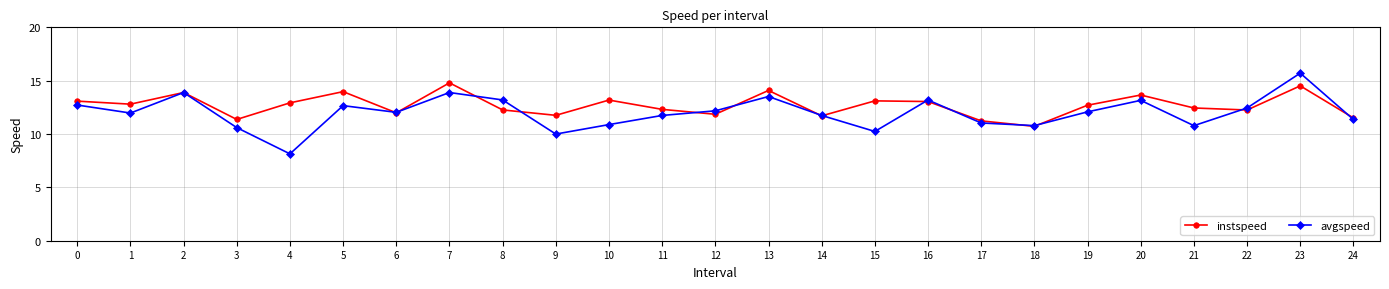

Is it true that avgspeed equals 12.7 at 0?

True